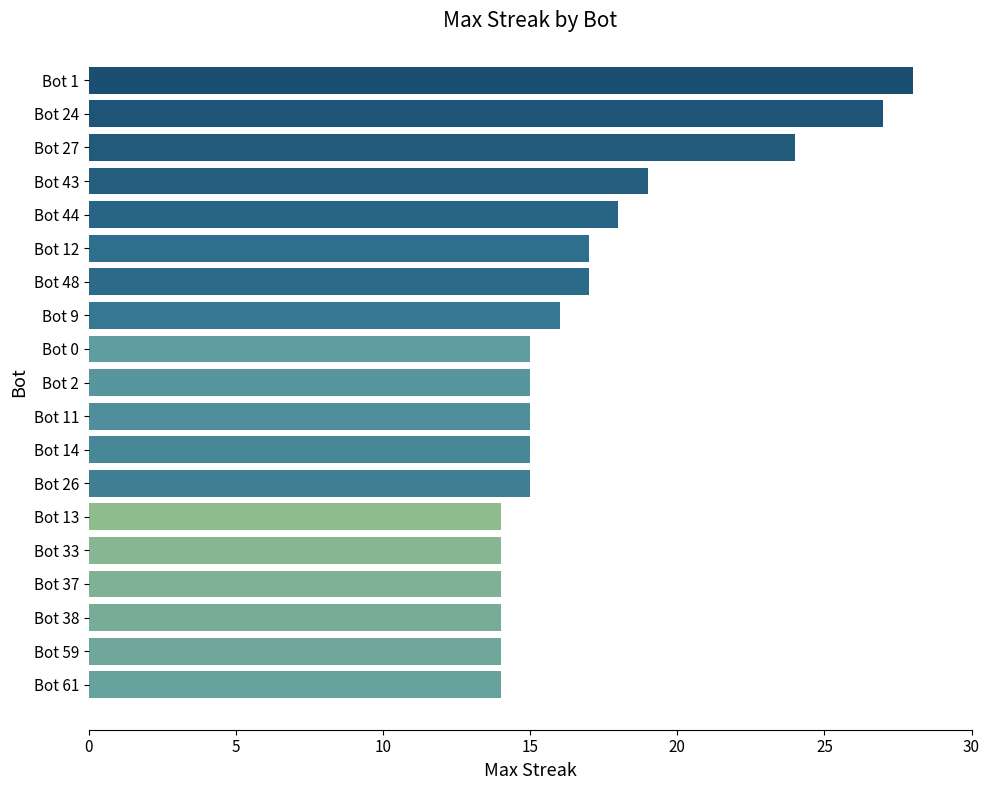

Count the number of categories in the chart.

19